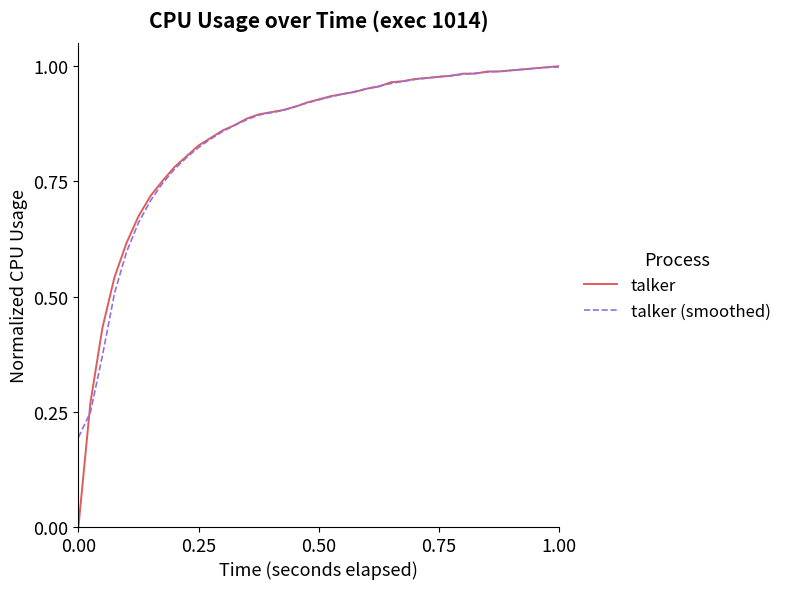

Which series has the largest range (max minus min)?

talker